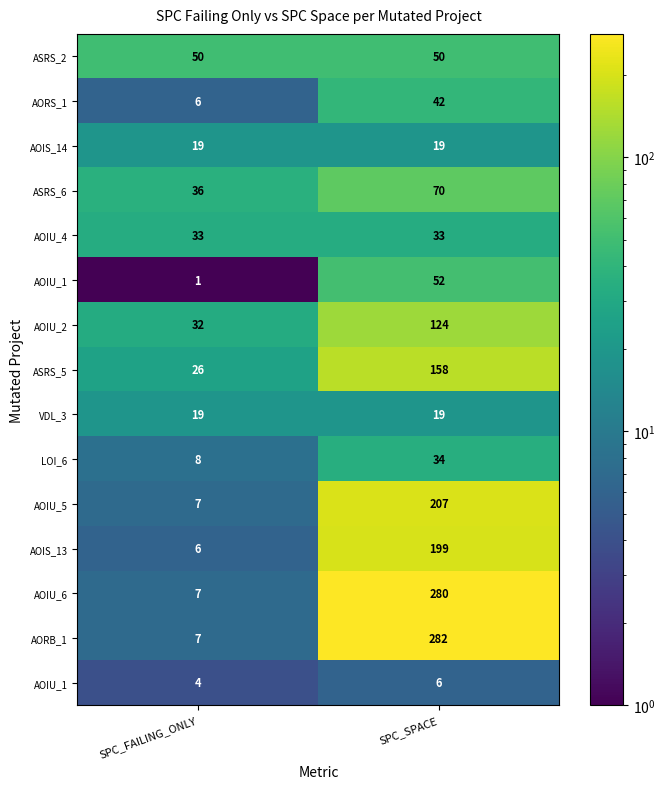

Which label corresponds to the smallest value in the chart?

SPC_FAILING_ONLY